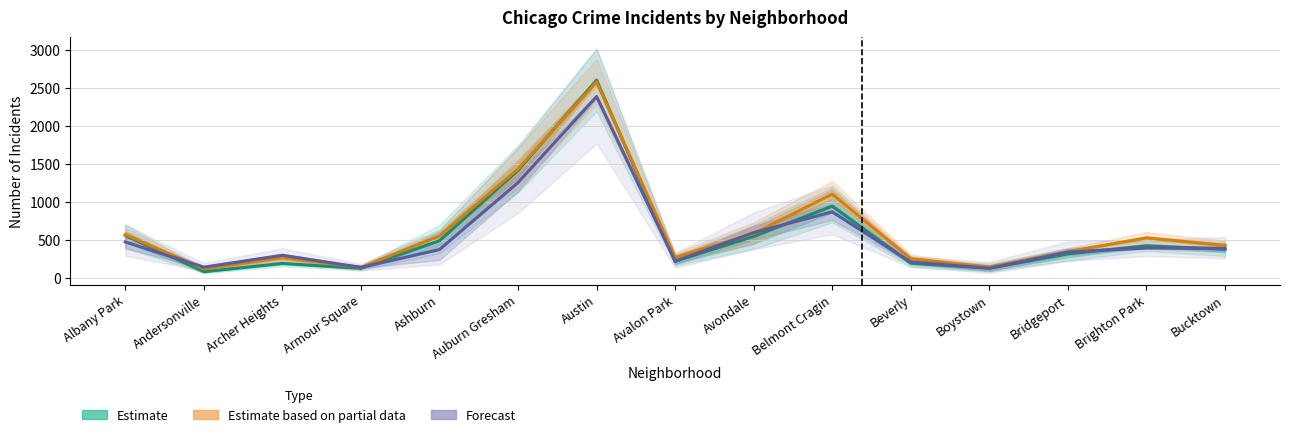

Is it true that Estimate equals 216.7 at Avalon Park?

True